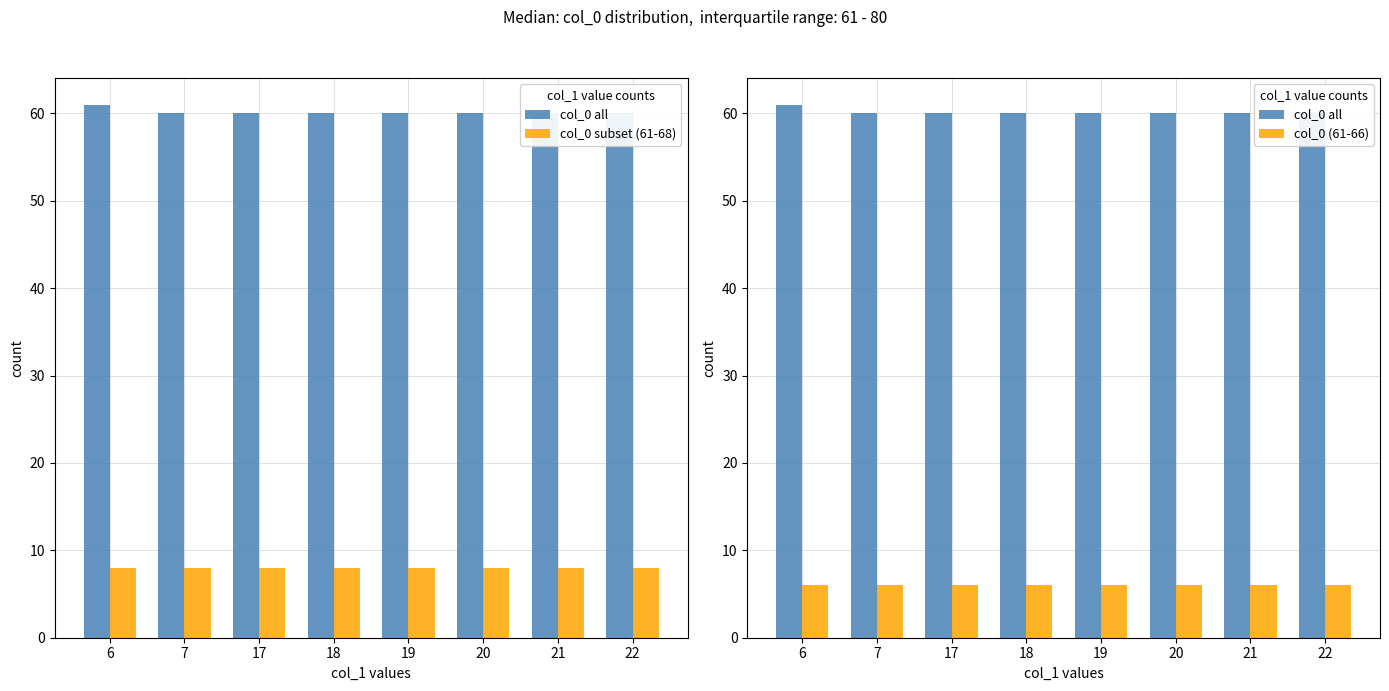

At which label is col_0 subset (61-68) closest to 8?

6